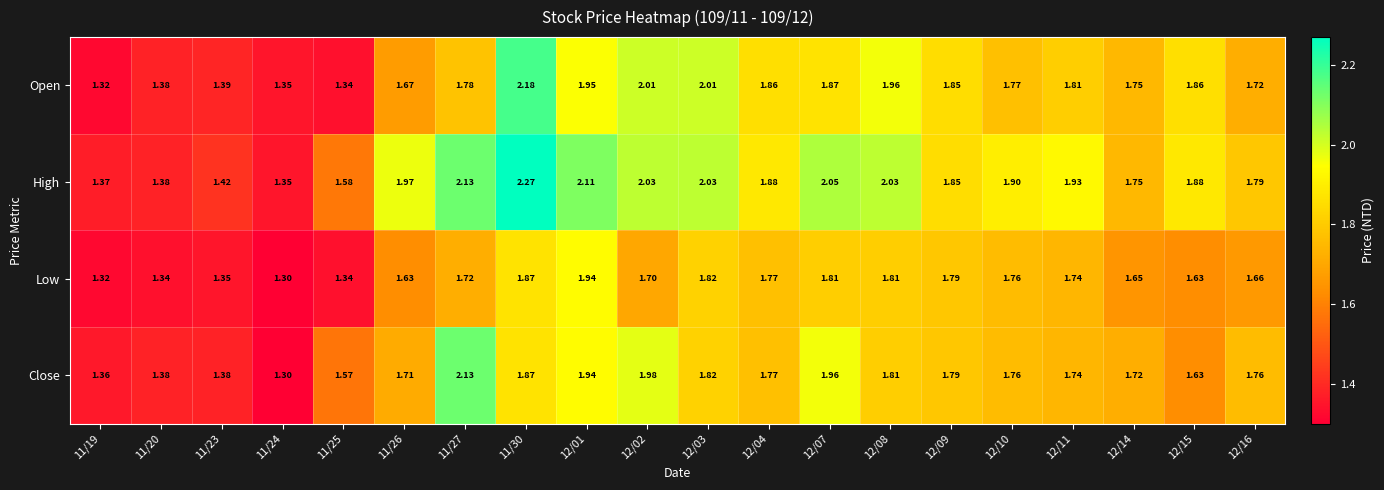

Which series changed the most between 11/26 and 12/09?

Open